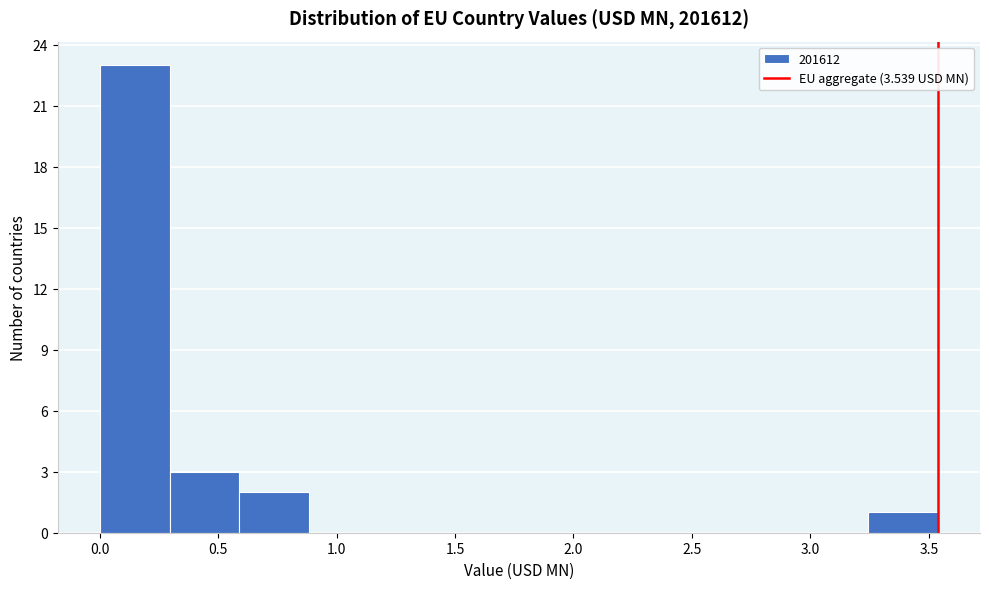

Reading left to right, list every bar in this chart as the range it spans on the x-axis followed by its height. Neither the bar edges nor the heights are printed on the chart, so give them approximately, as read against the axes.

0.00 to 0.30: 23
0.30 to 0.60: 3
0.60 to 0.90: 2
0.90 to 1.20: 0
1.20 to 1.45: 0
1.45 to 1.75: 0
1.75 to 2.05: 0
2.05 to 2.35: 0
2.35 to 2.65: 0
2.65 to 2.95: 0
2.95 to 3.25: 0
3.25 to 3.55: 1